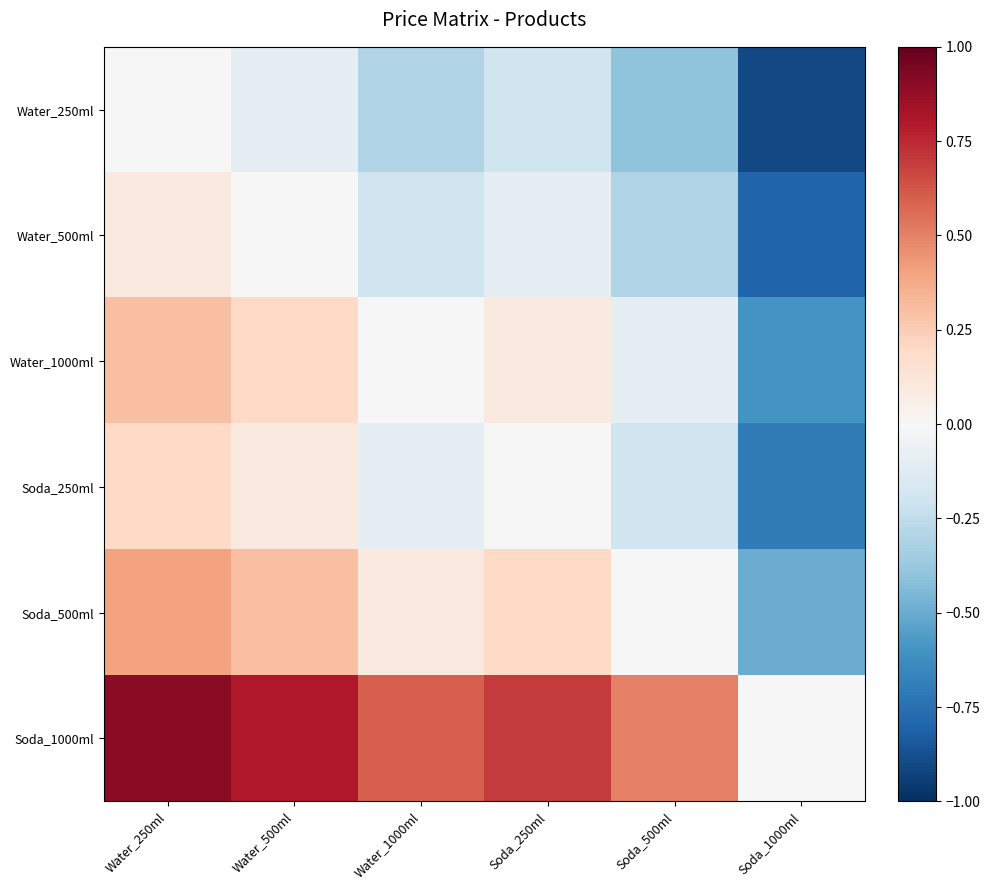

Which category has the highest value across all series?

Water_250ml